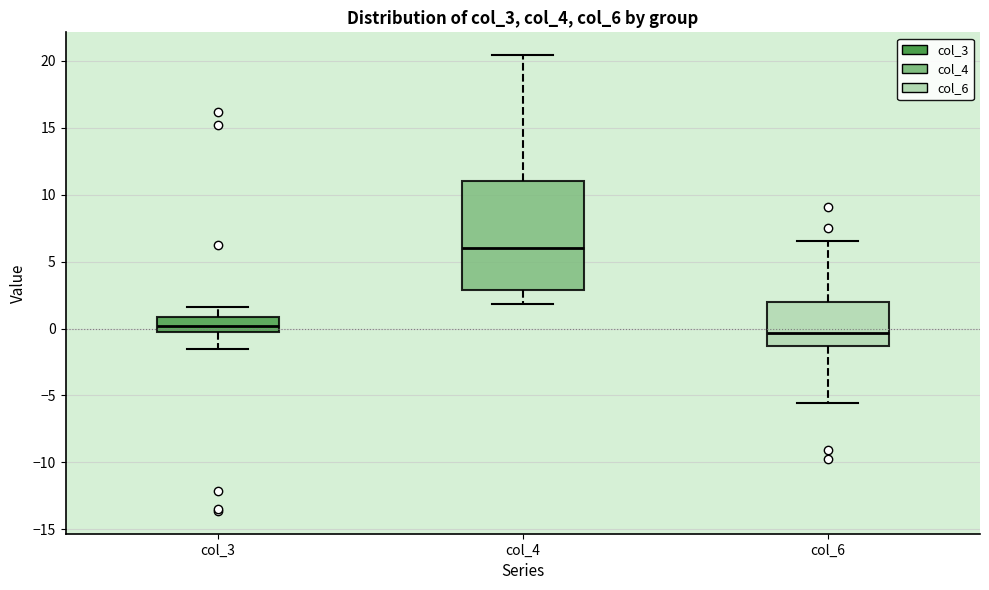

Reading left to right, transcribe this box plot: for each box, give where its median line is, the range the box spans, and where its two whiskers end, as read against the y-axis. The values are not printed on the chart, so give them approximately, as read against the axis.

col_3: median 0.0, box -0.5 to 1.0, whiskers -1.5 to 1.5
col_4: median 6.0, box 3.0 to 11.0, whiskers 2.0 to 20.5
col_6: median -0.5, box -1.5 to 2.0, whiskers -5.5 to 6.5